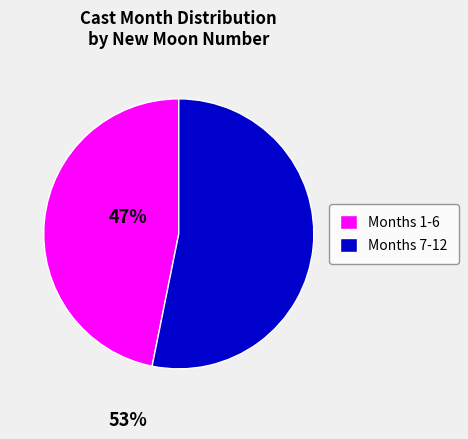

Count the number of slices in the pie.

2